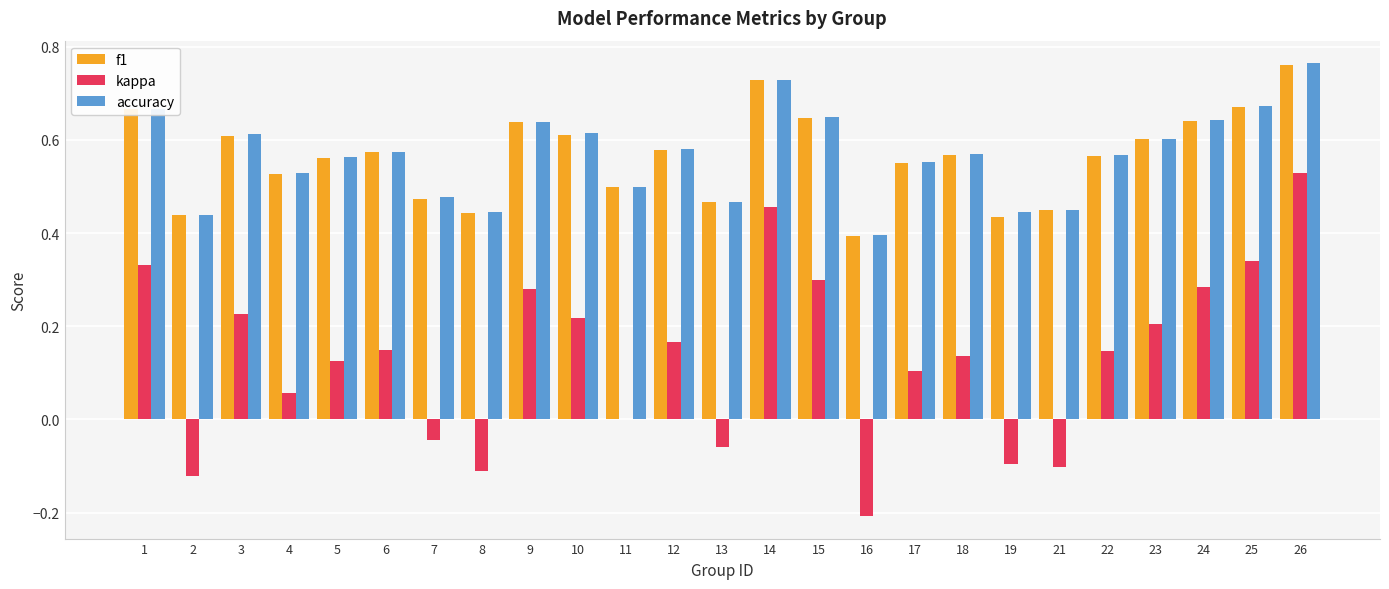

What is the total value across all series at 23?

1.4